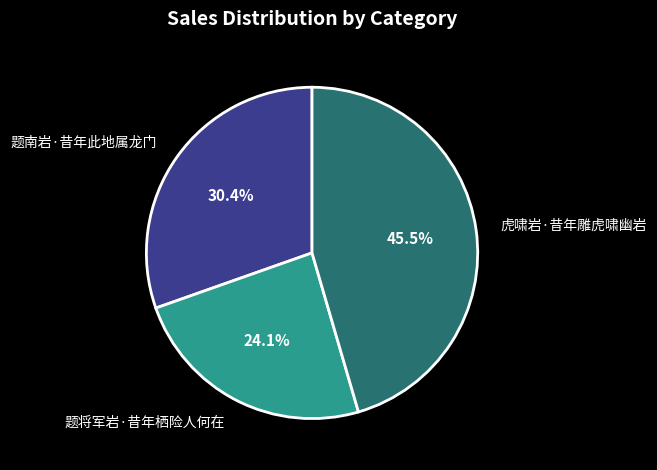

Is 题南岩·昔年此地属龙门 the majority of the pie?

No